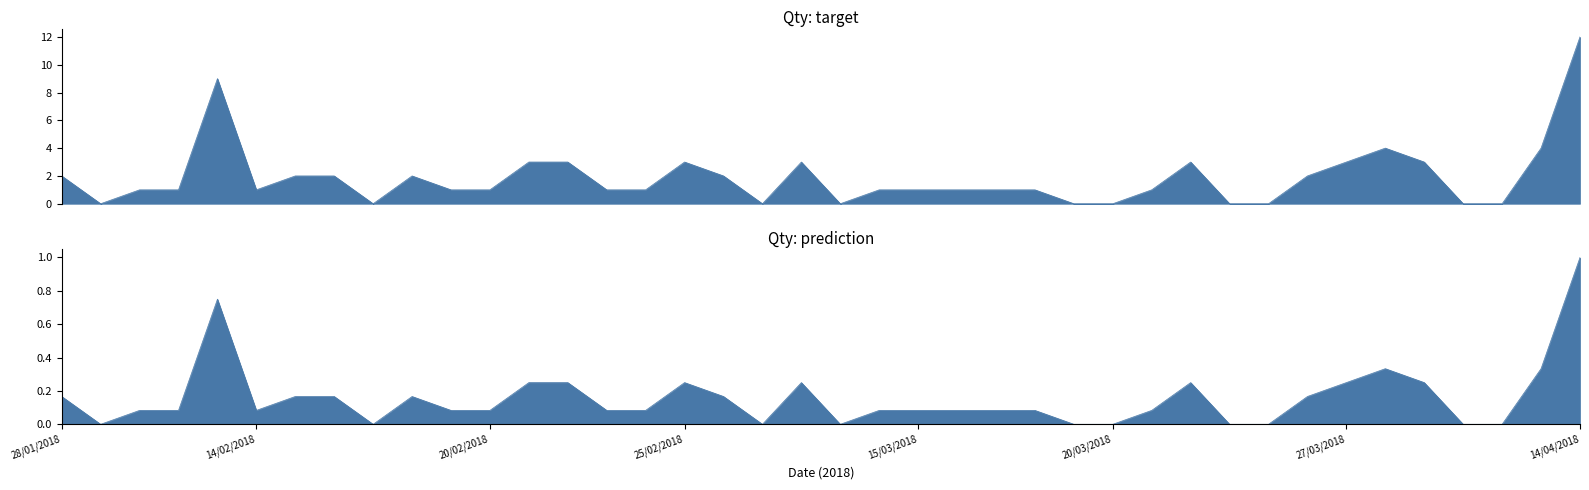

What is the label of the 5th point from the left?

13/02/2018